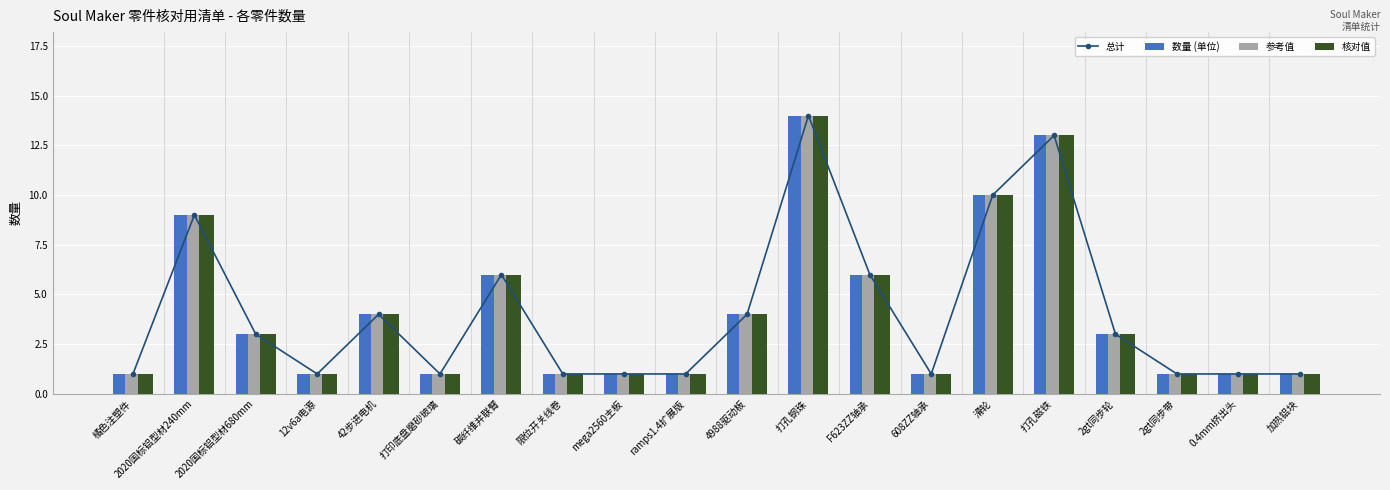

What is the label of the 18th bar from the right?

2020国标铝型材680mm